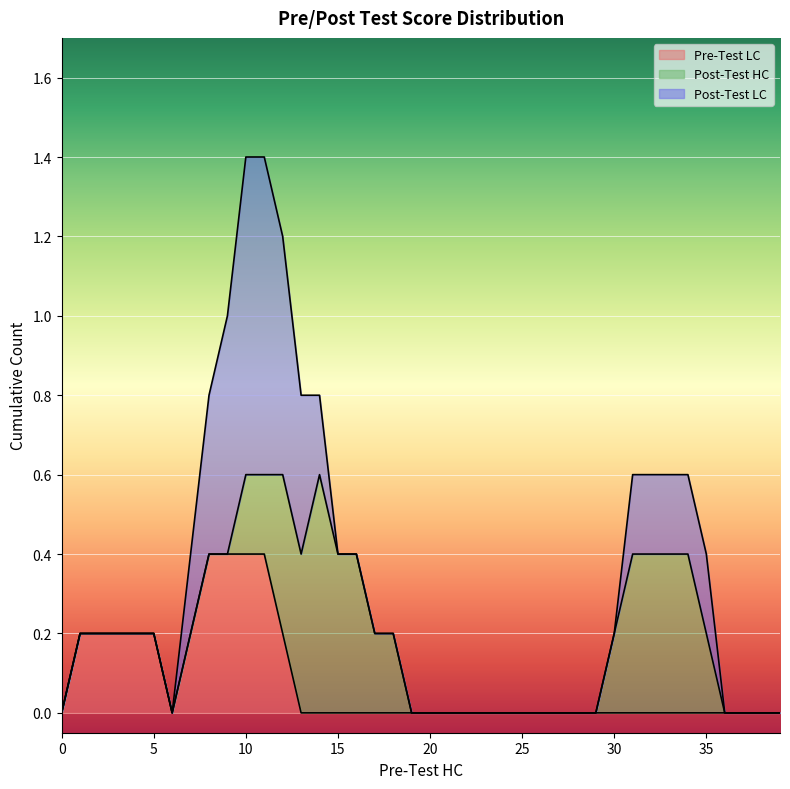

True or false: Post-Test LC has more than 0 interior local peaks.

True